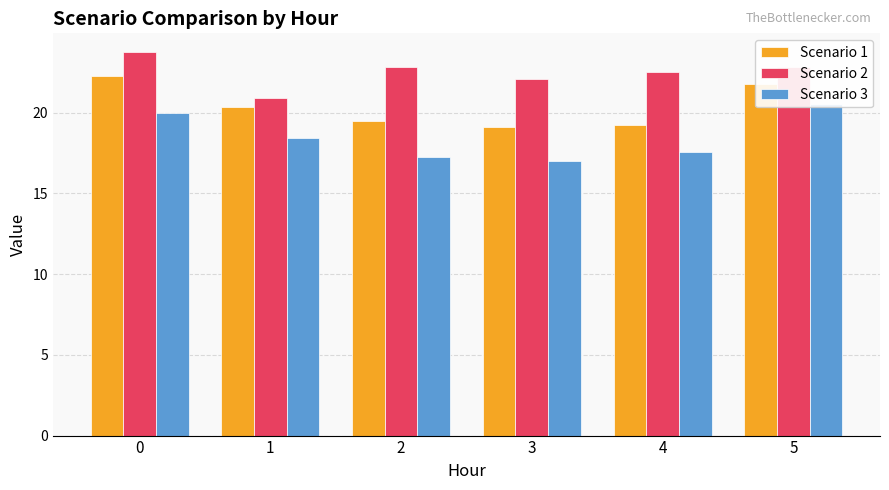

Between 2 and 5, which series saw the biggest shift?

Scenario 3